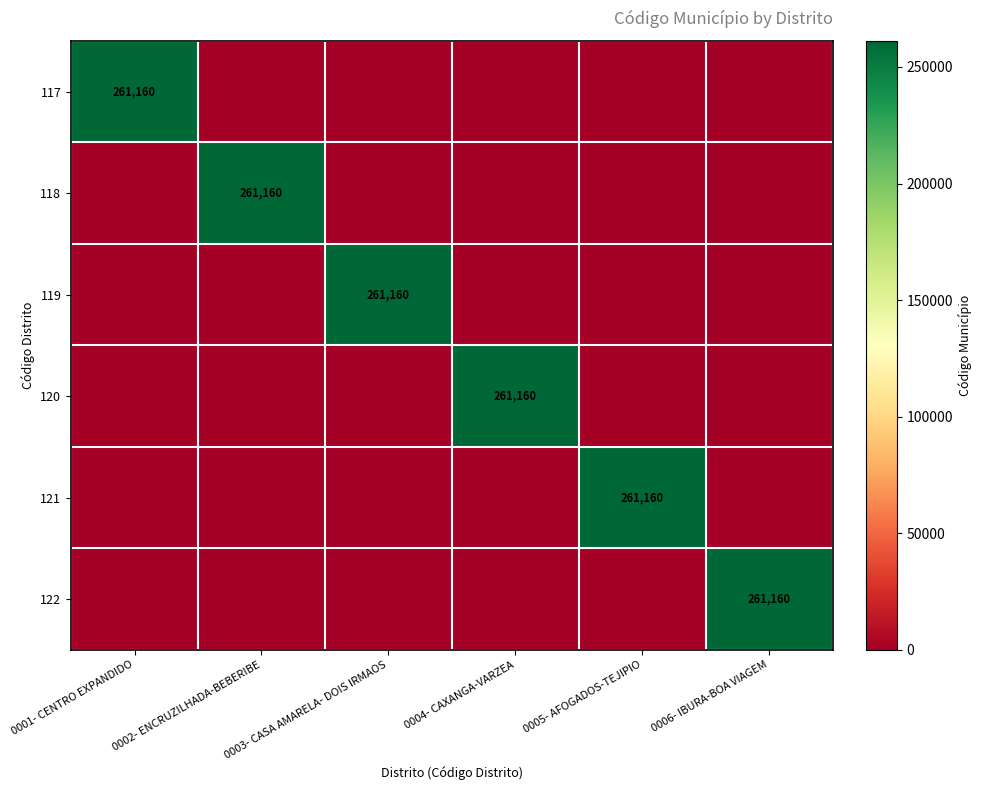

Is it true that 122 equals 387706 at 0006- IBURA-BOA VIAGEM?

False